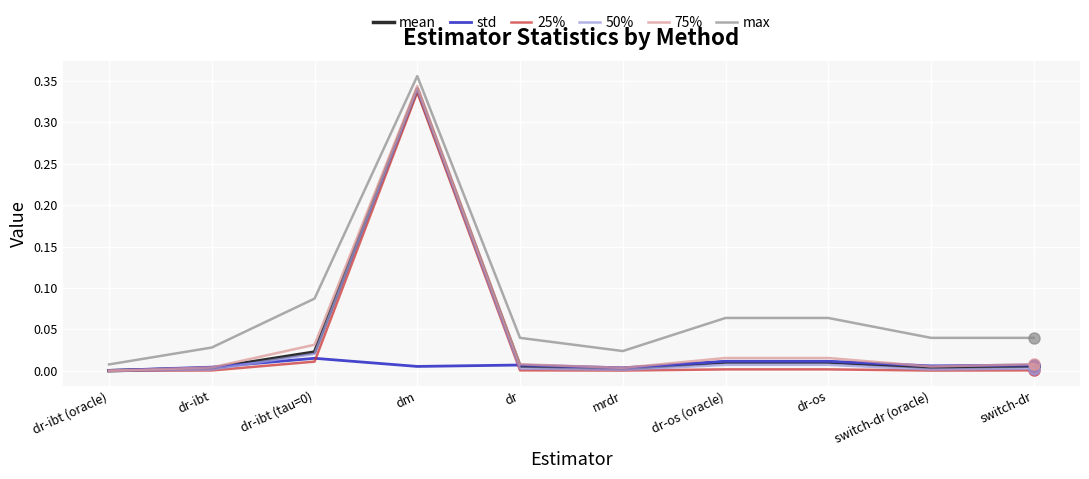

Which series has the largest total across all categories?

max